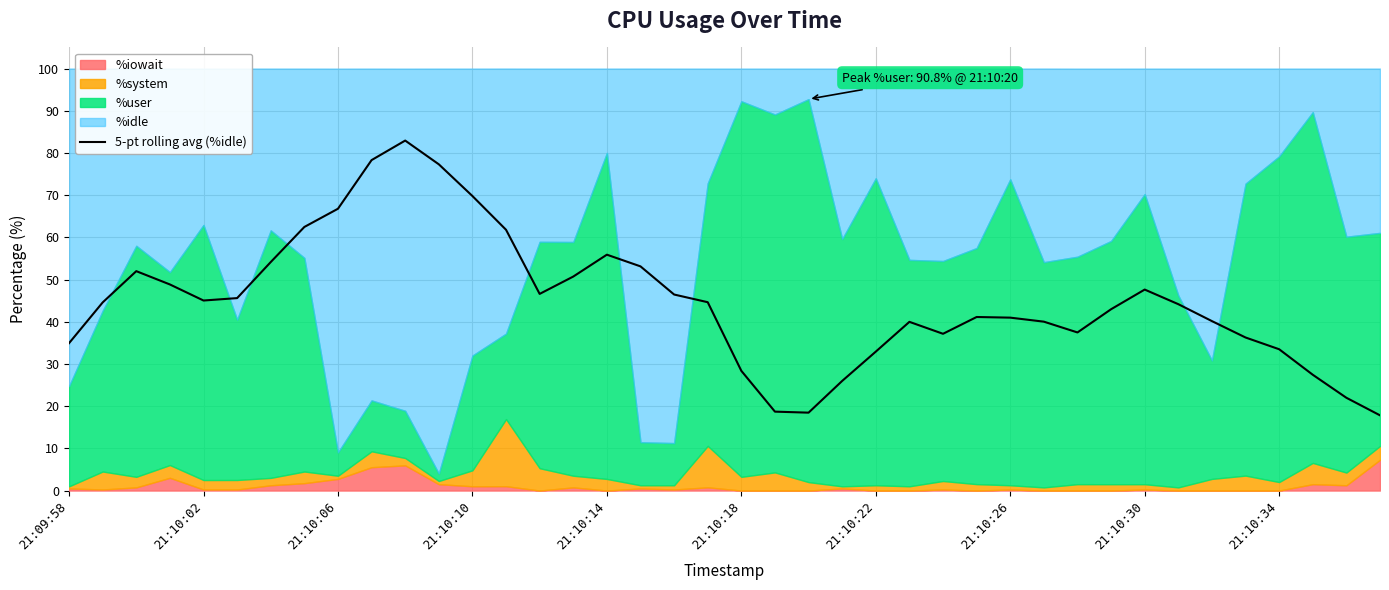

Reading right to left, transcribe all the data shown in this chart.

17.8	22.0	27.4	33.5	36.3	40.2	44.2	47.6	43.0	37.5	40.0	41.0	41.1	37.1	40.0	32.9	26.0	18.5	18.7	28.4	44.6	46.5	53.1	55.9	50.7	46.6	61.8	69.8	77.3	82.9	78.3	66.8	62.5	54.1	45.6	45.0	48.8	52.0	44.6	34.9